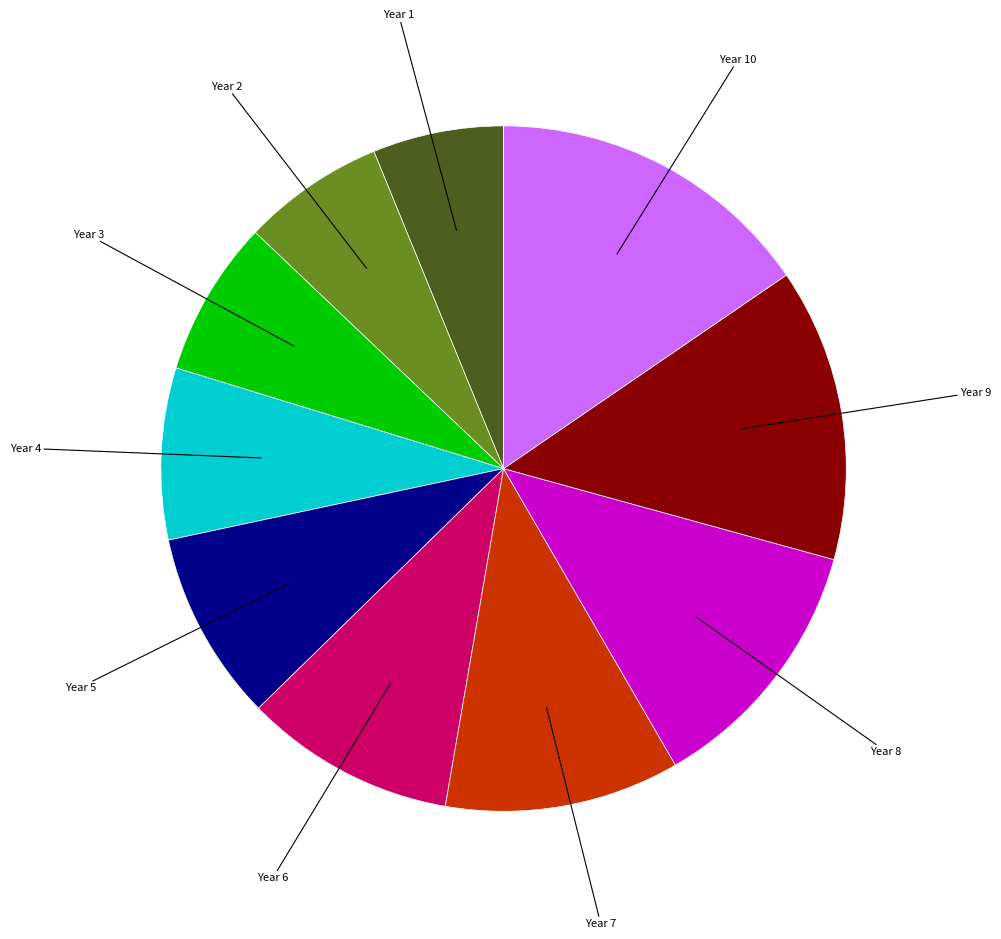

Is there a majority slice in this chart?

No